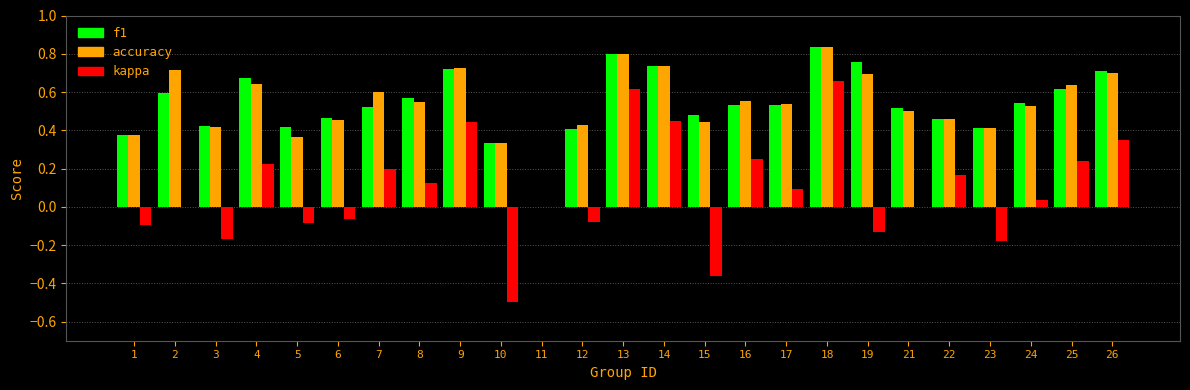

The accuracy series shows 0.4 at 1. True or false?

True